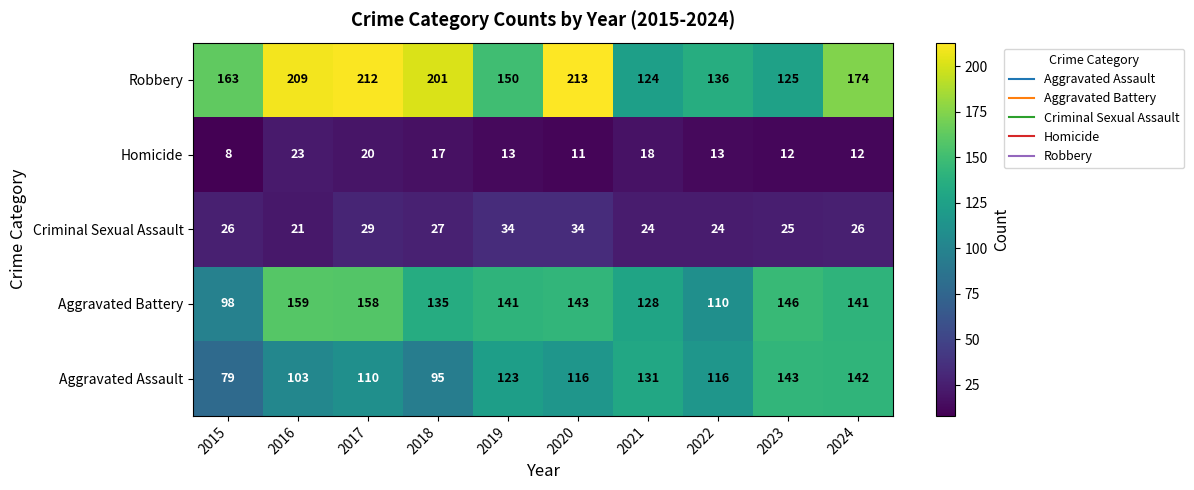

Which series has the largest total across all categories?

Robbery